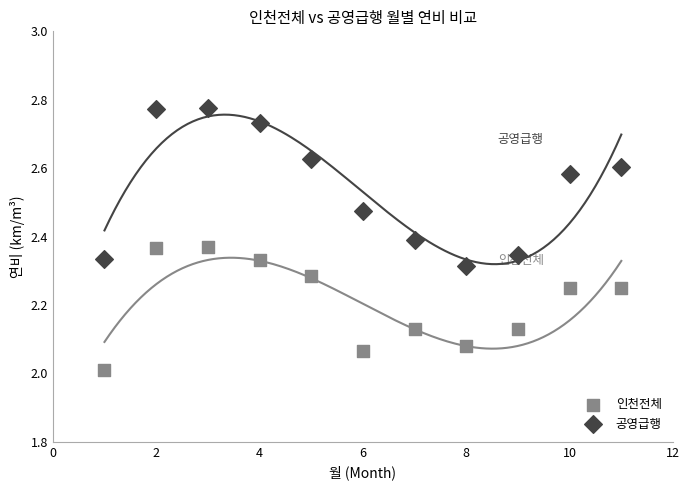

Which series has the largest Y range (max minus min)?

공영급행